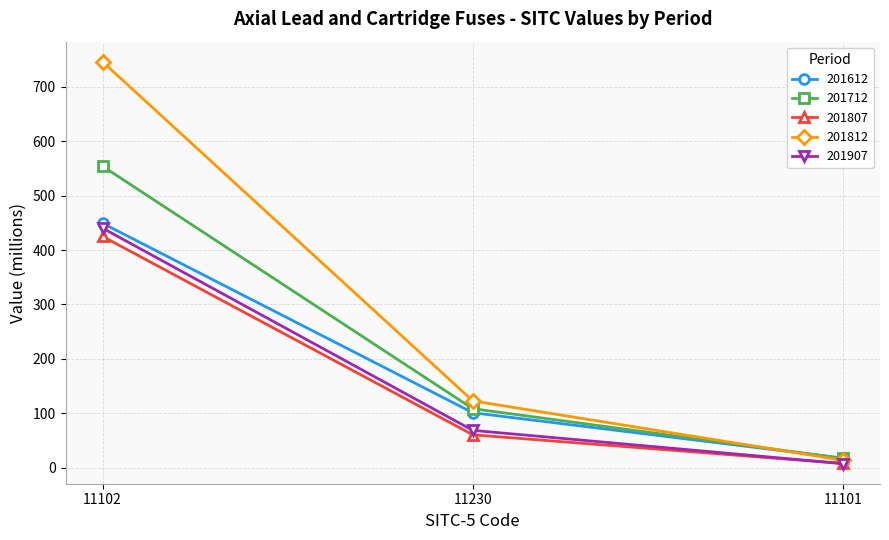

Read the 201812 value at 11102.

746.0